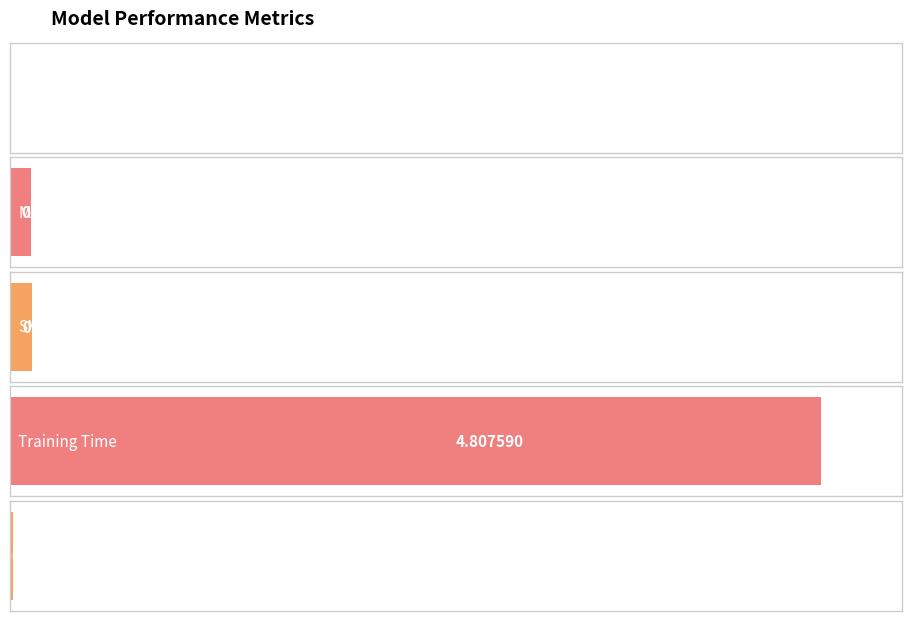

How many distinct data groups are displayed?

1